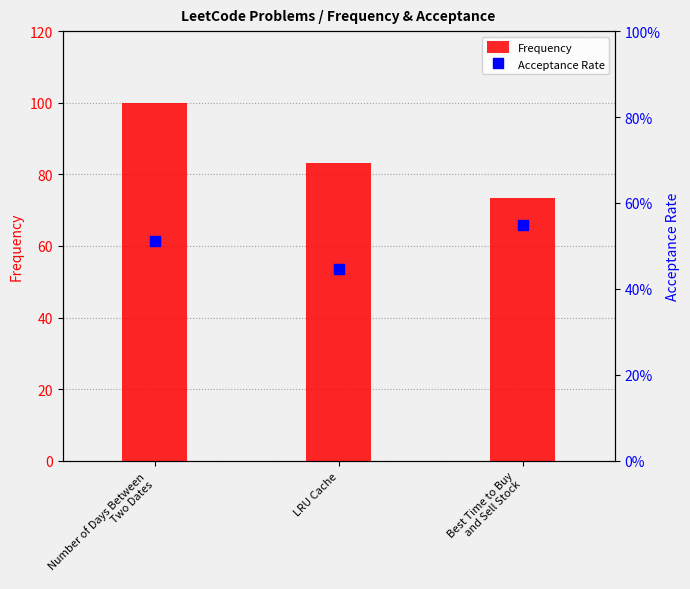

What is the total value across all series at LRU Cache?

83.6